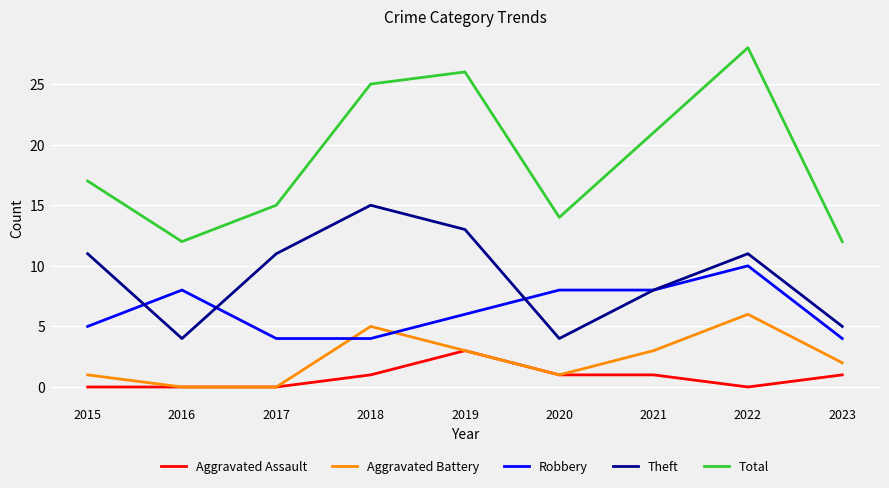

True or false: Aggravated Assault and Total cross at least once.

False